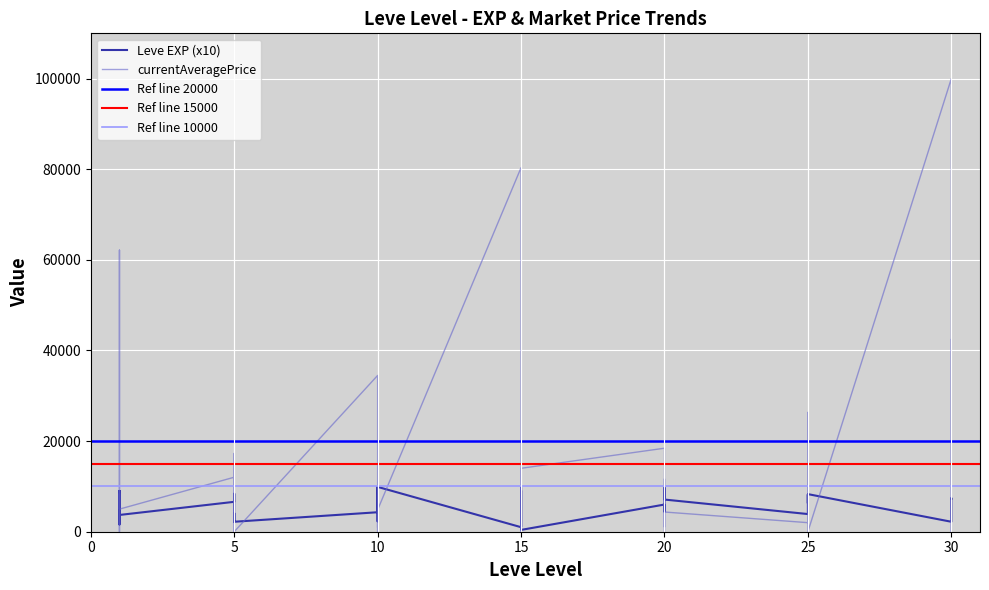

What is the total value across all series at 20?

24431.0